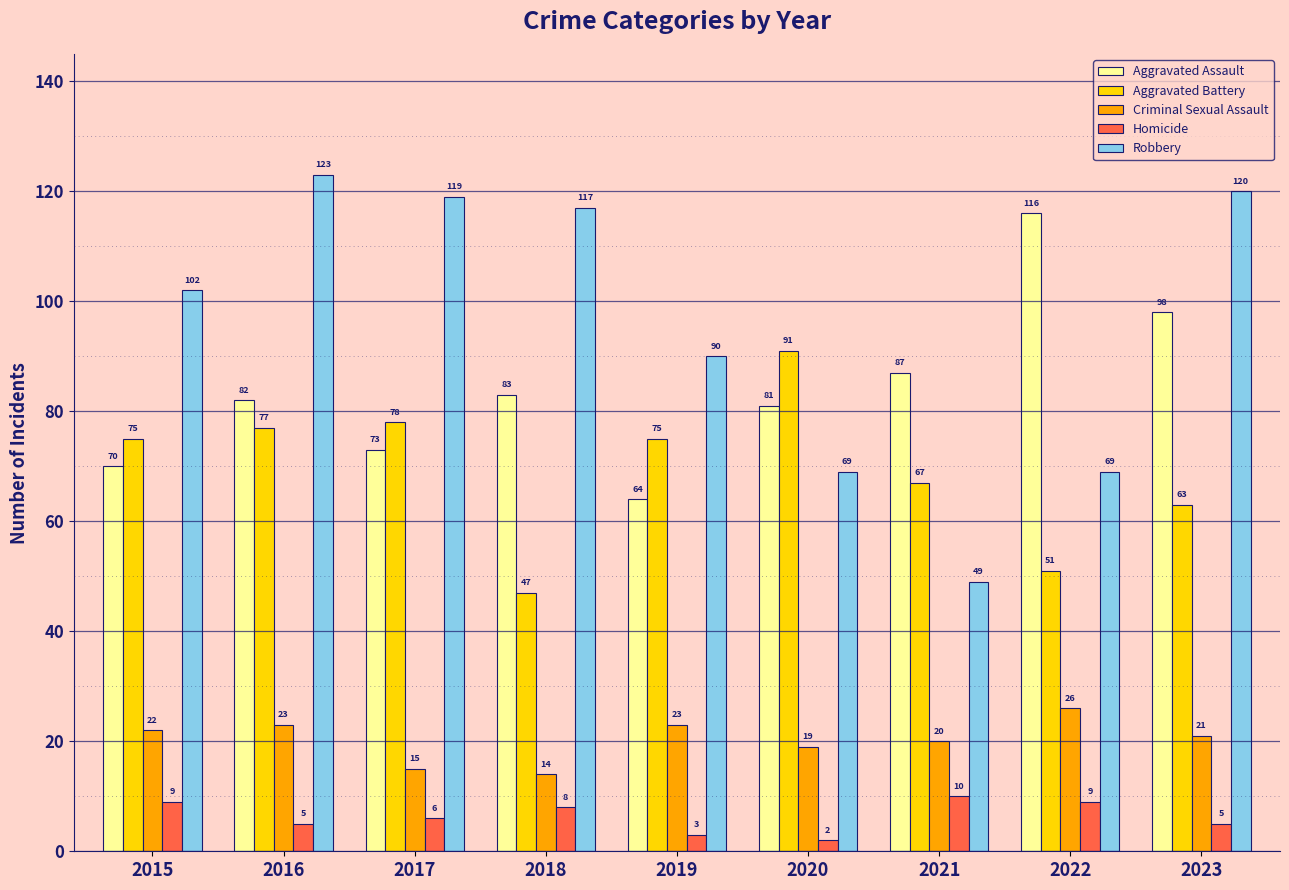

What is the difference between the maximum and second lowest values in the Aggravated Assault series?

46